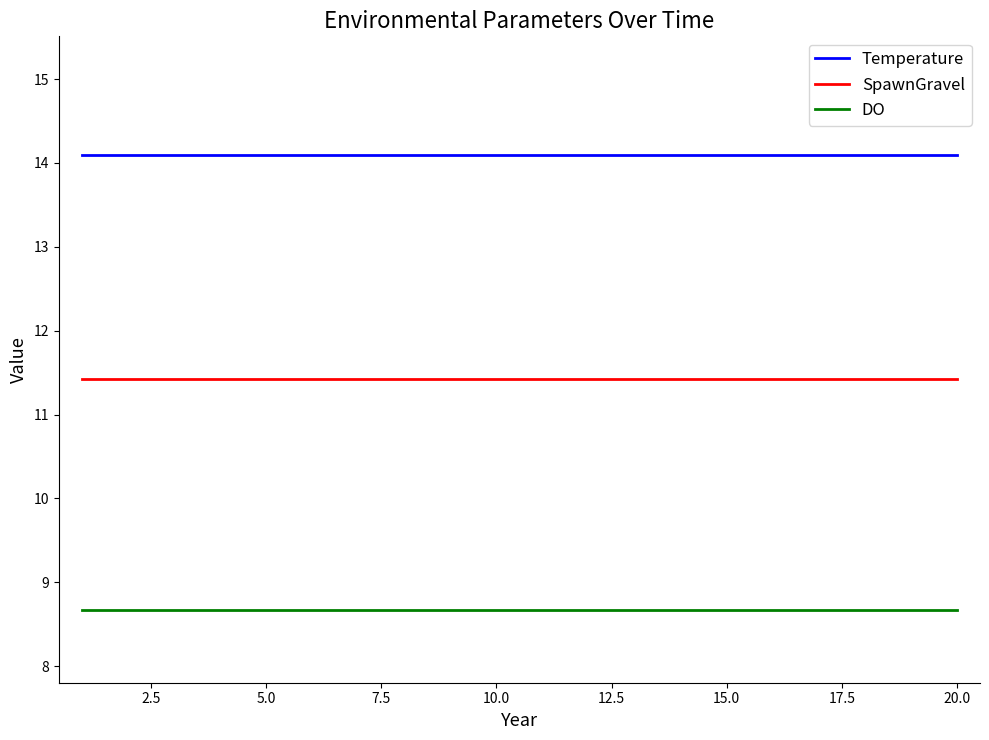

What is the greatest value displayed?

14.1